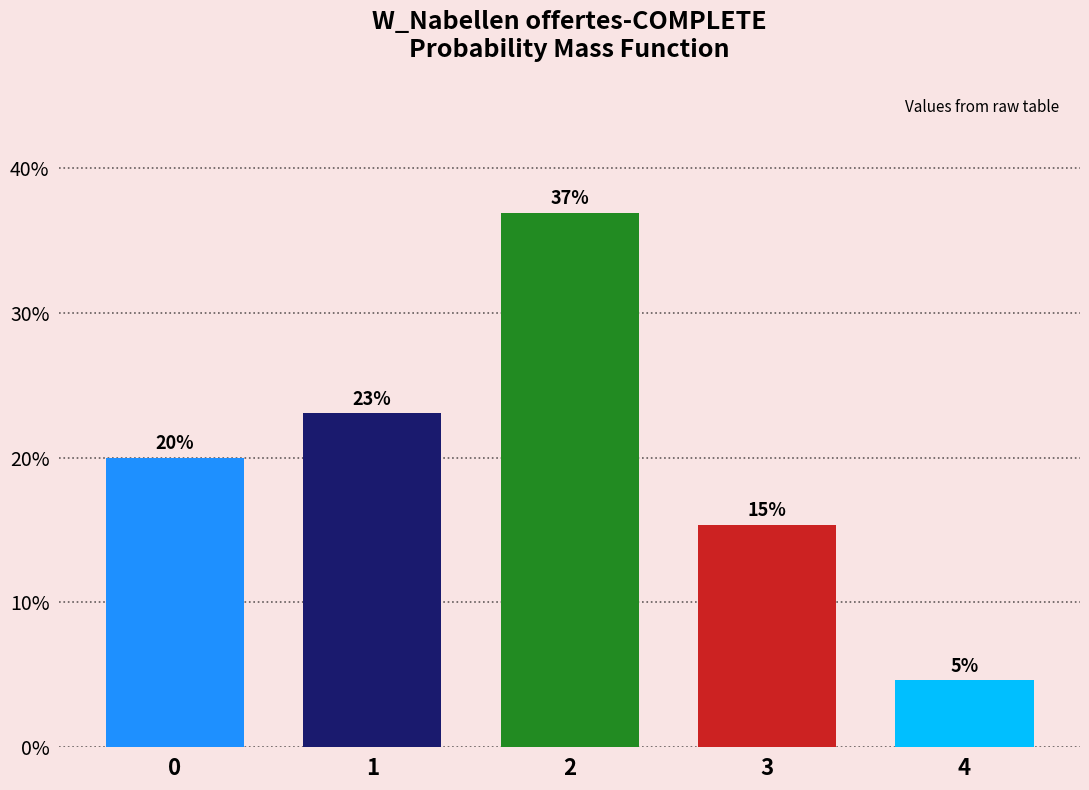

Read the value at 1.

23.1